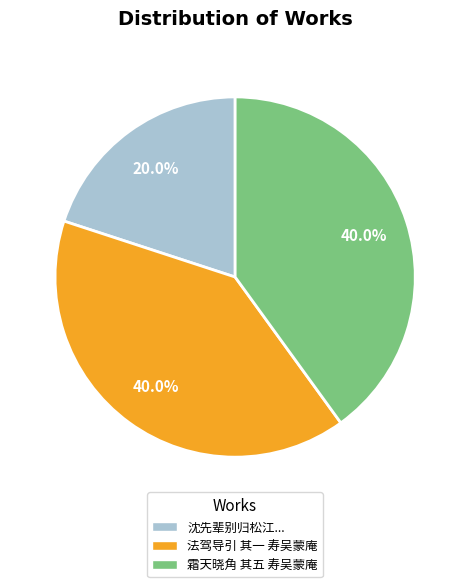

Is there any slice that represents more than half of the pie?

No